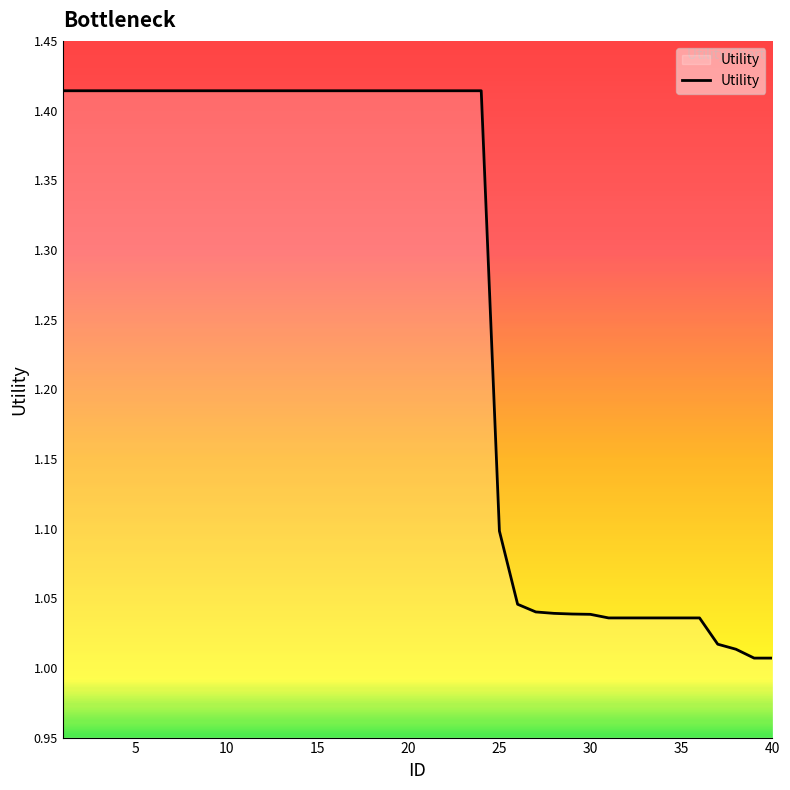

What is the difference between the maximum and minimum values?

0.4